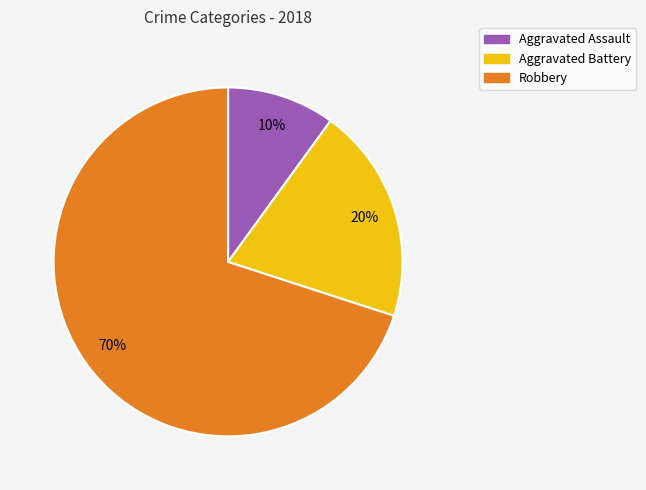

How many segments does this pie chart have?

3